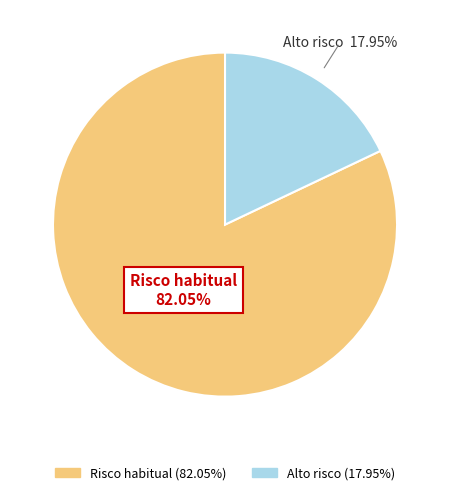

Combined, do Risco habitual and Alto risco account for over 50%?

Yes